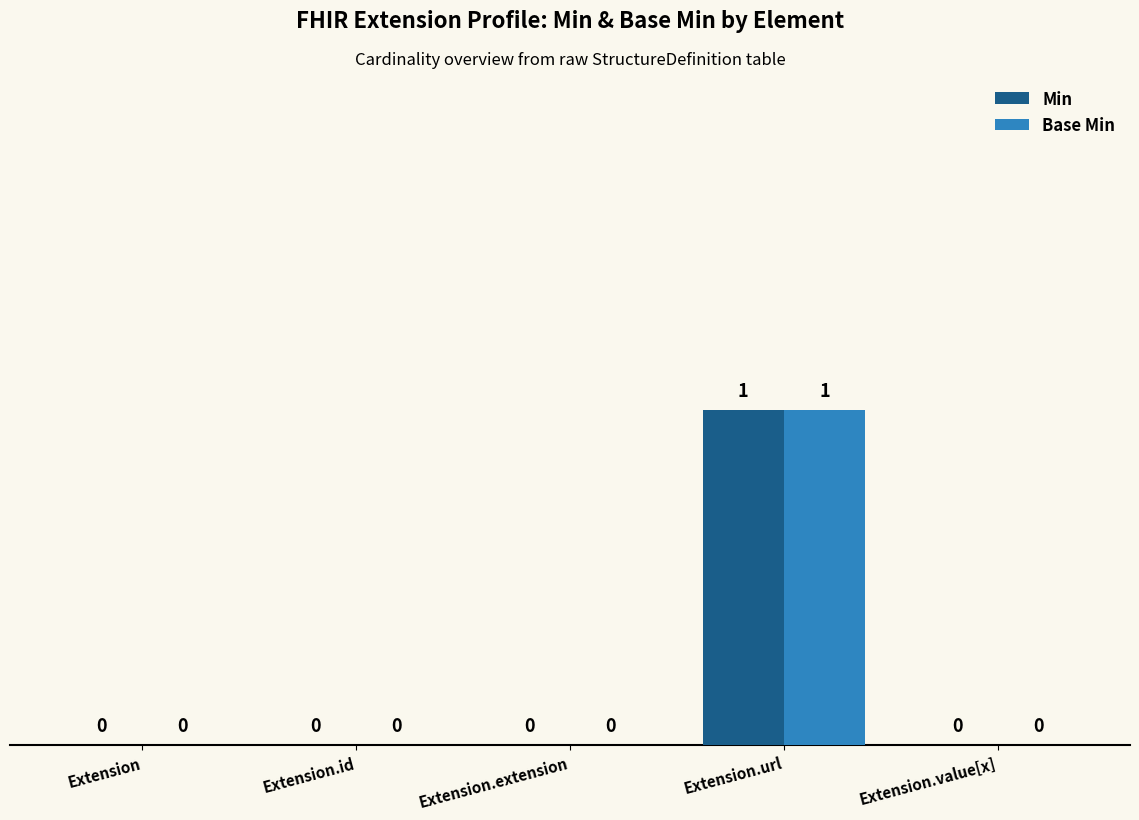

Which category has the highest value in the Min series?

Extension.url